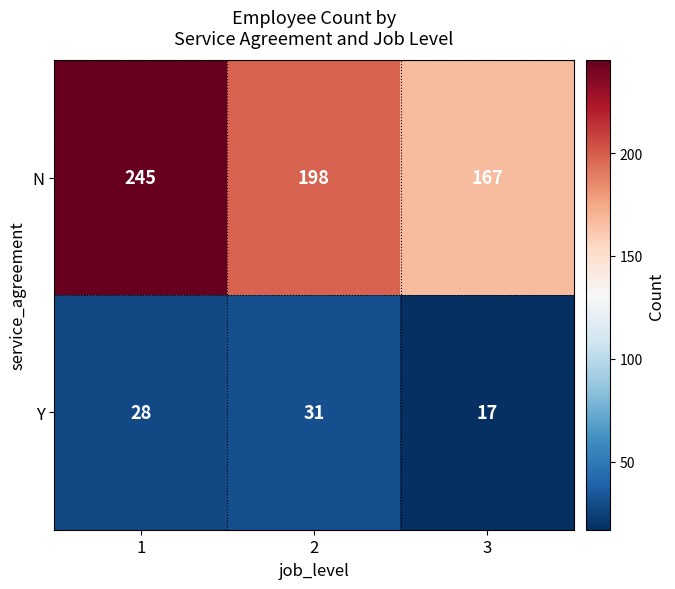

At how many categories does at least one series exceed 81?

3